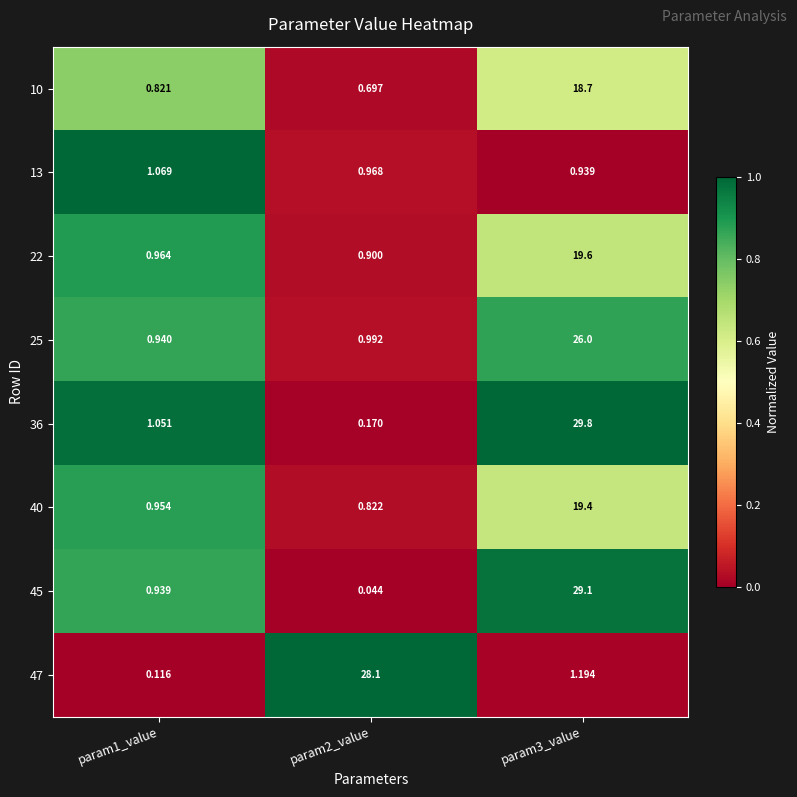

Is the value of 47 at param3_value greater than the value of 36 at param3_value?

No